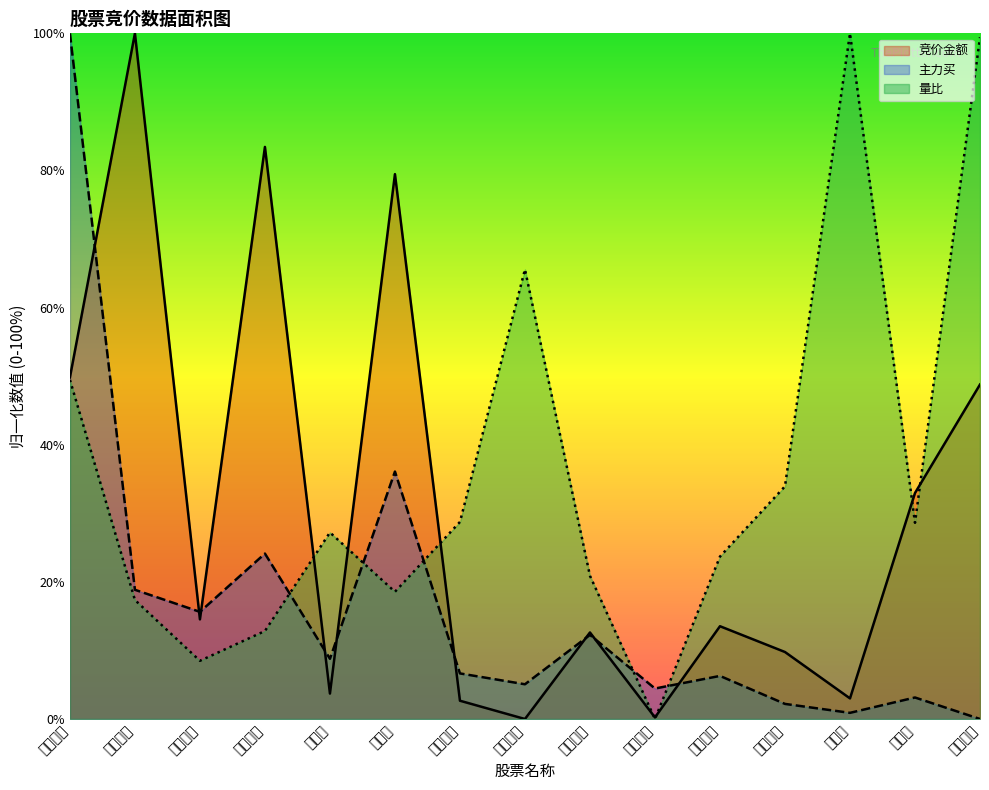

Between 爱仕达 and 江淮汽车, which is larger?

江淮汽车